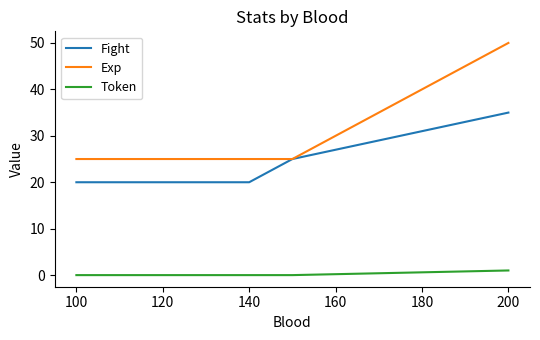

What is the greatest value displayed?

50